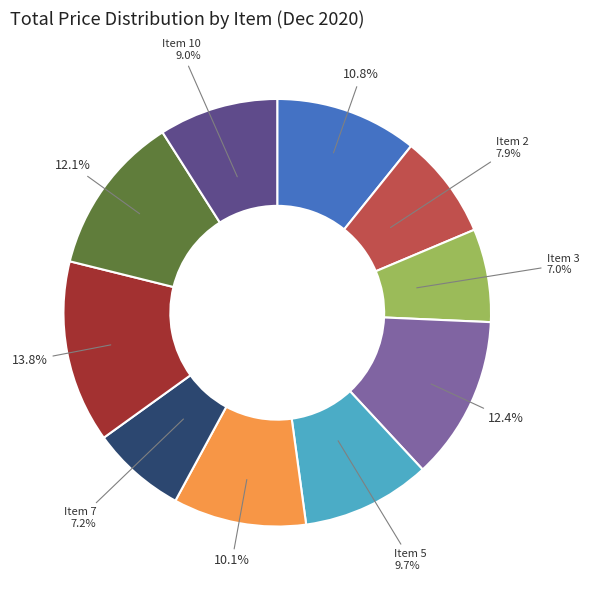

Is there a majority slice in this chart?

No